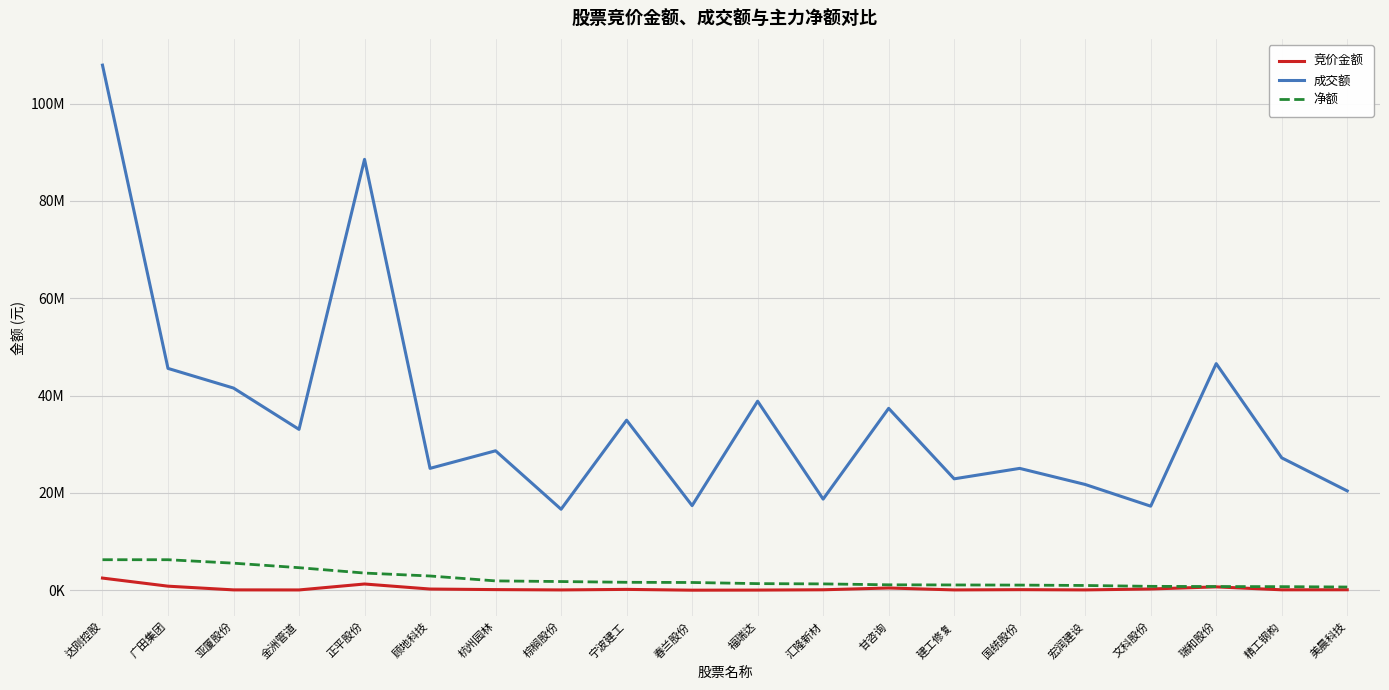

Which series has the widest spread of values?

成交额